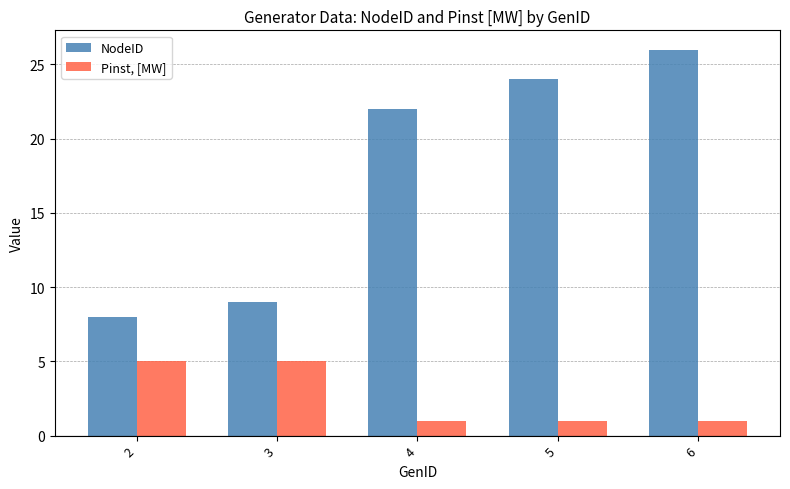

The NodeID series shows 24 at 5. True or false?

True